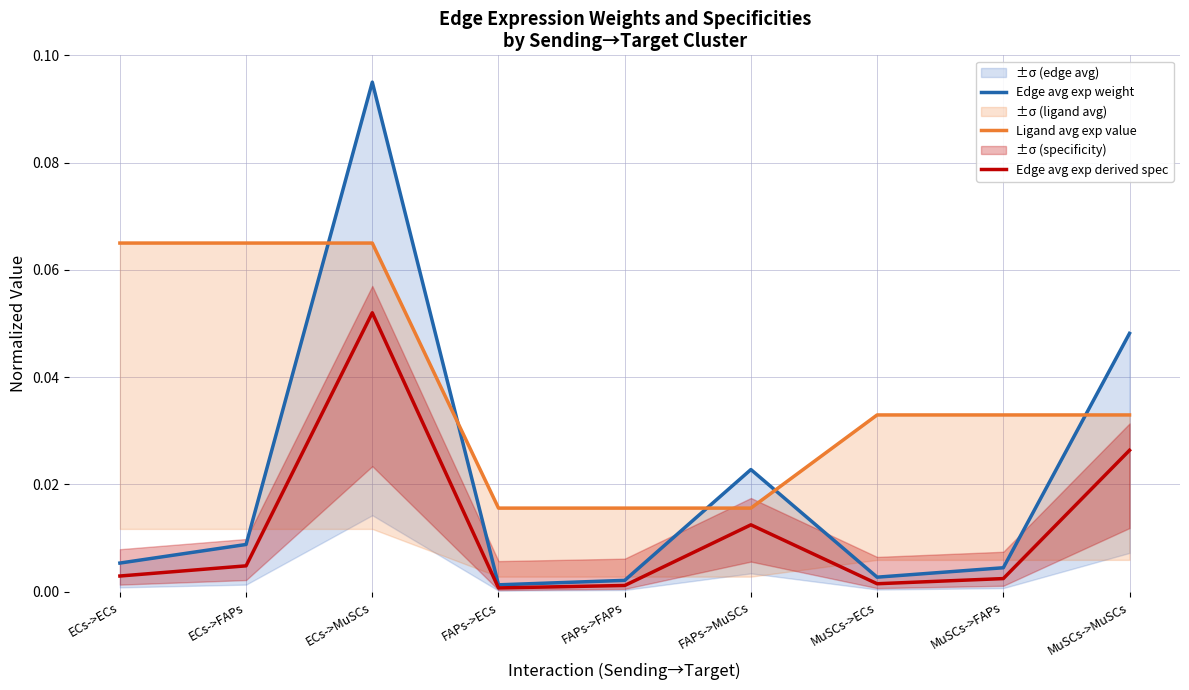

Which series has the widest spread of values?

Edge avg exp weight